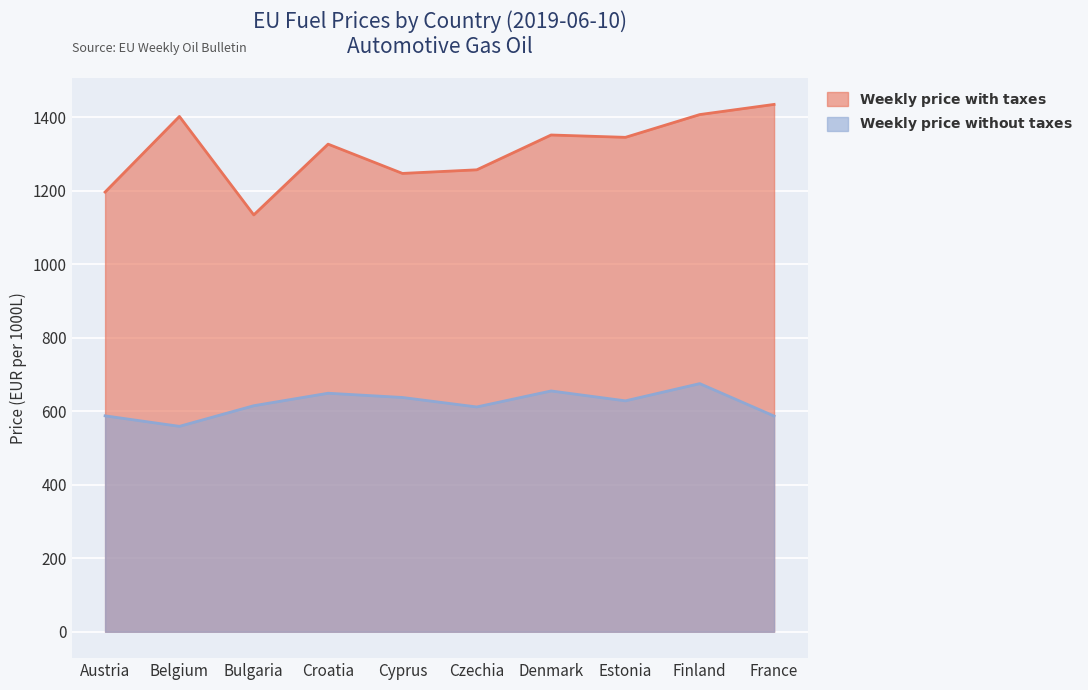

True or false: Weekly price without taxes and Weekly price with taxes cross at least once.

False